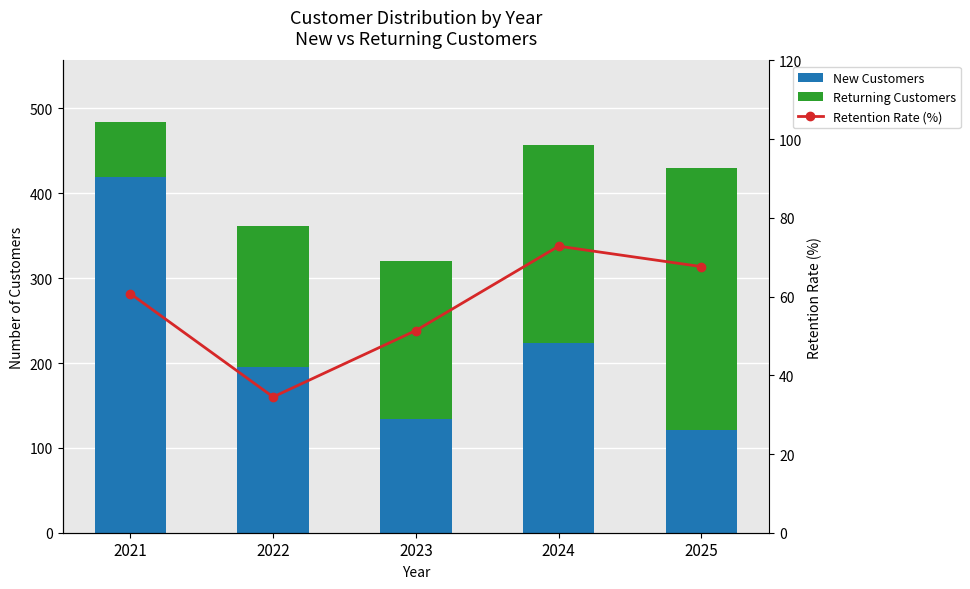

Reading left to right, list all the values displayed in this chart.

New Customers: 2021=419.0	2022=195.0	2023=134.0	2024=224.0	2025=121.0
Returning Customers: 2021=65.0	2022=167.0	2023=186.0	2024=233.0	2025=309.0
Retention Rate (%): 2021=60.7	2022=34.5	2023=51.4	2024=72.8	2025=67.6